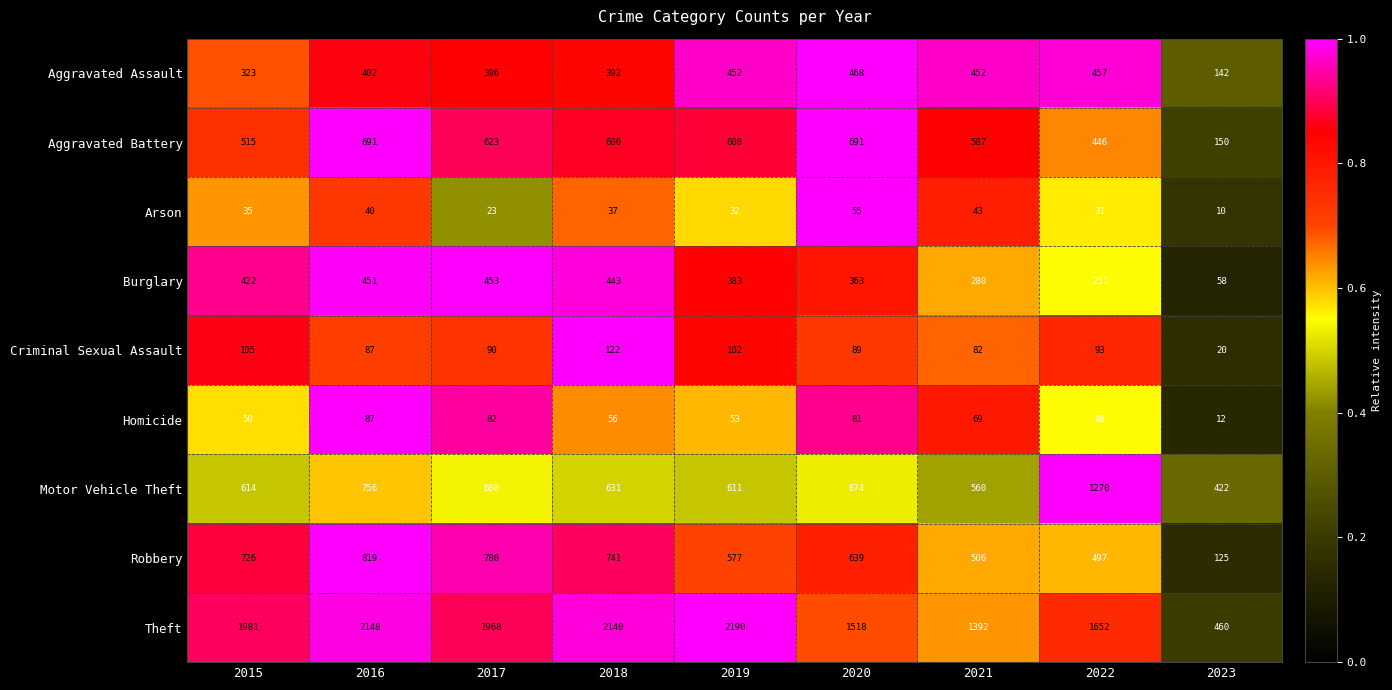

At which category is the sum across all series the highest?

2016